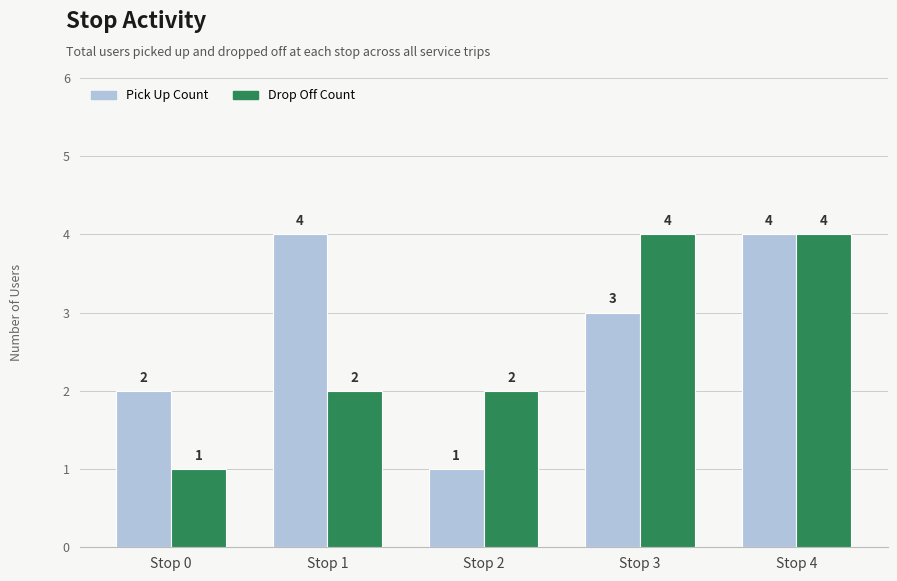

Count the number of categories in the chart.

5